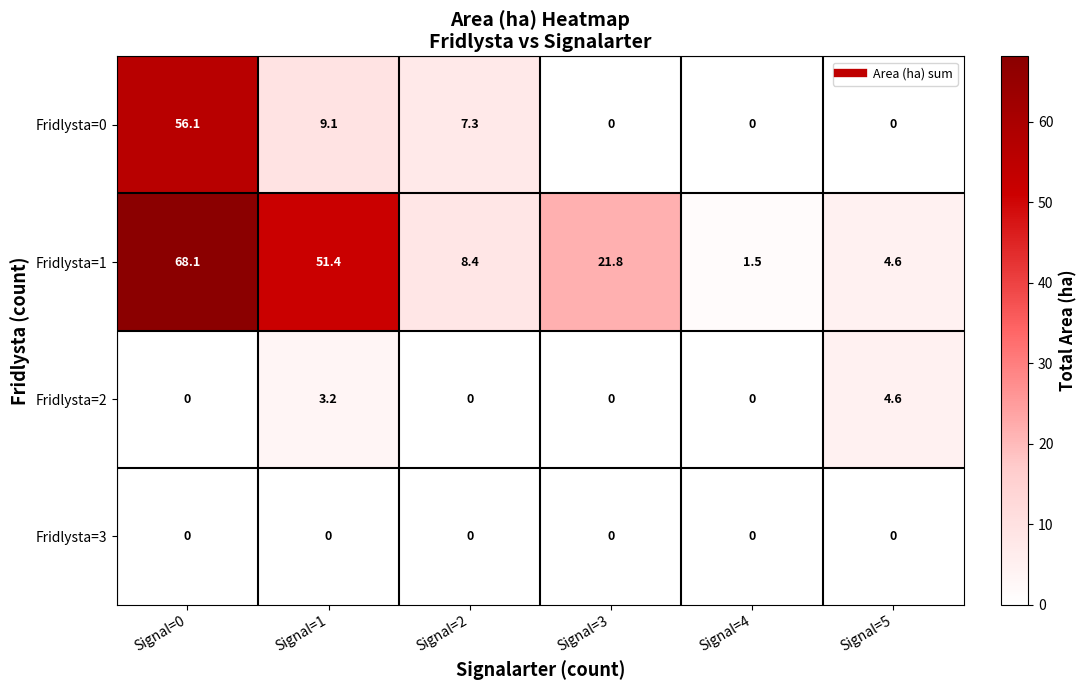

What is the highest value of the Fridlysta=1 series?

68.1